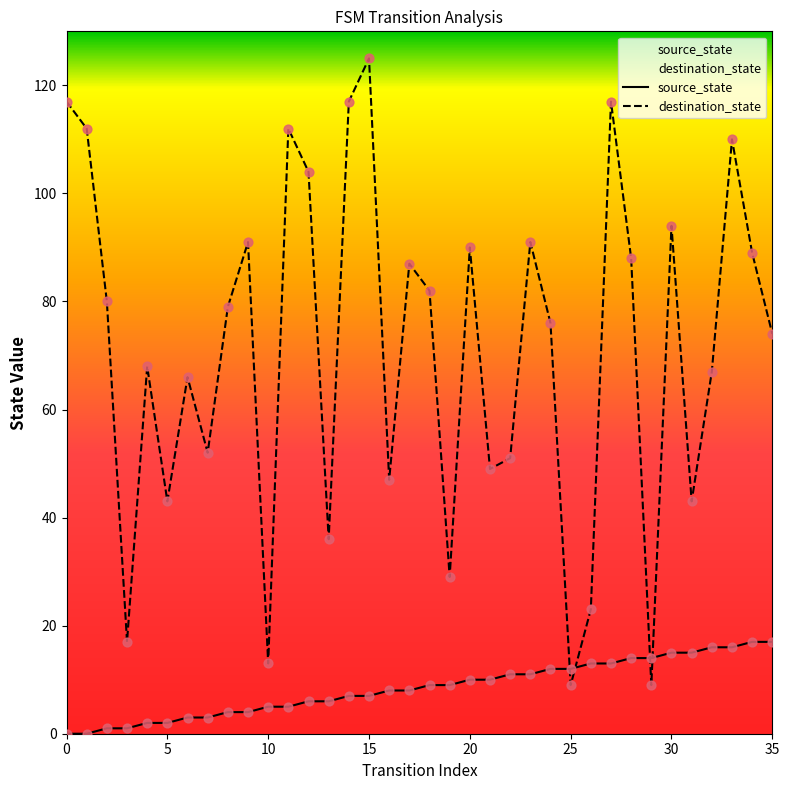

Which series reaches the maximum Y coordinate?

destination_state